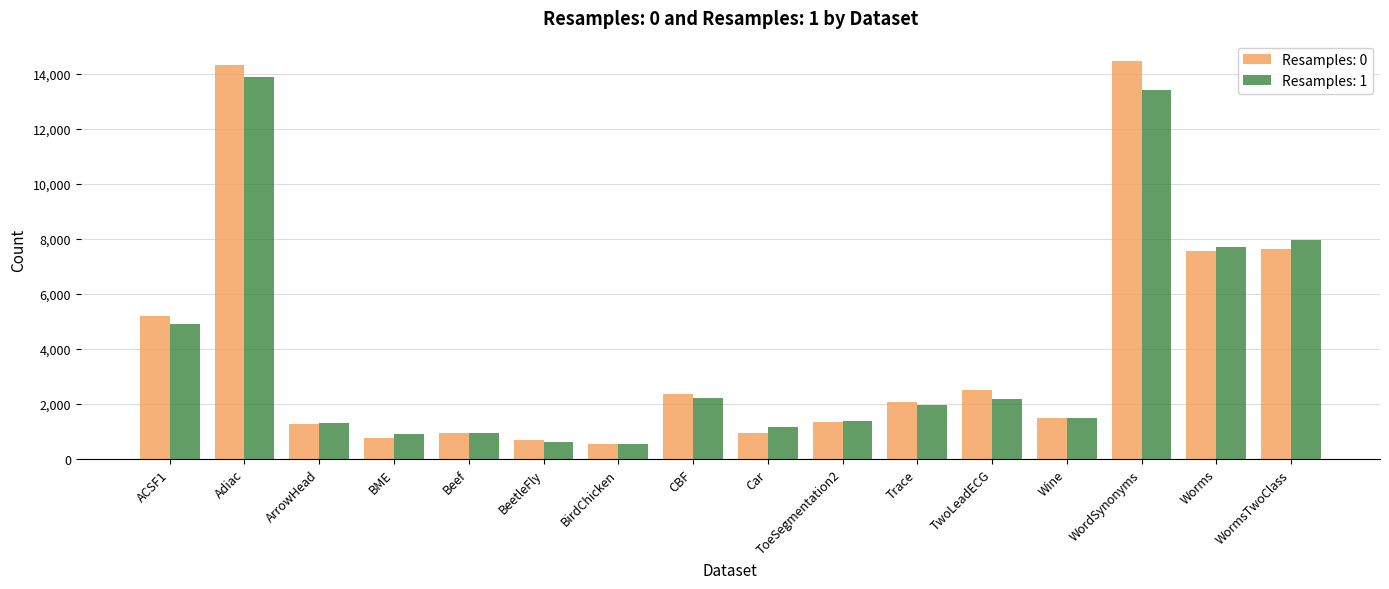

What is the maximum value shown in the chart?

14476